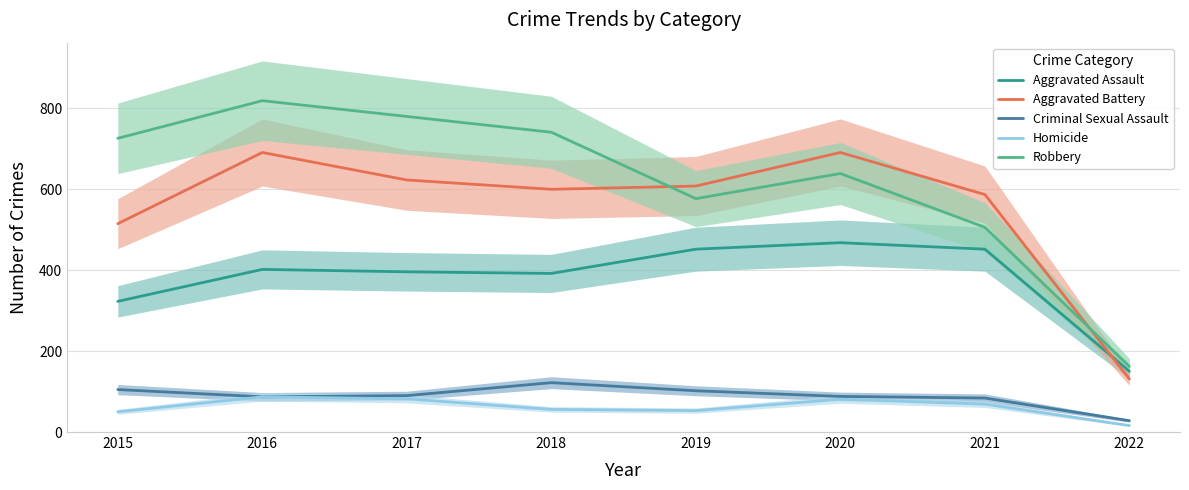

At how many categories does at least one series exceed 471?

7